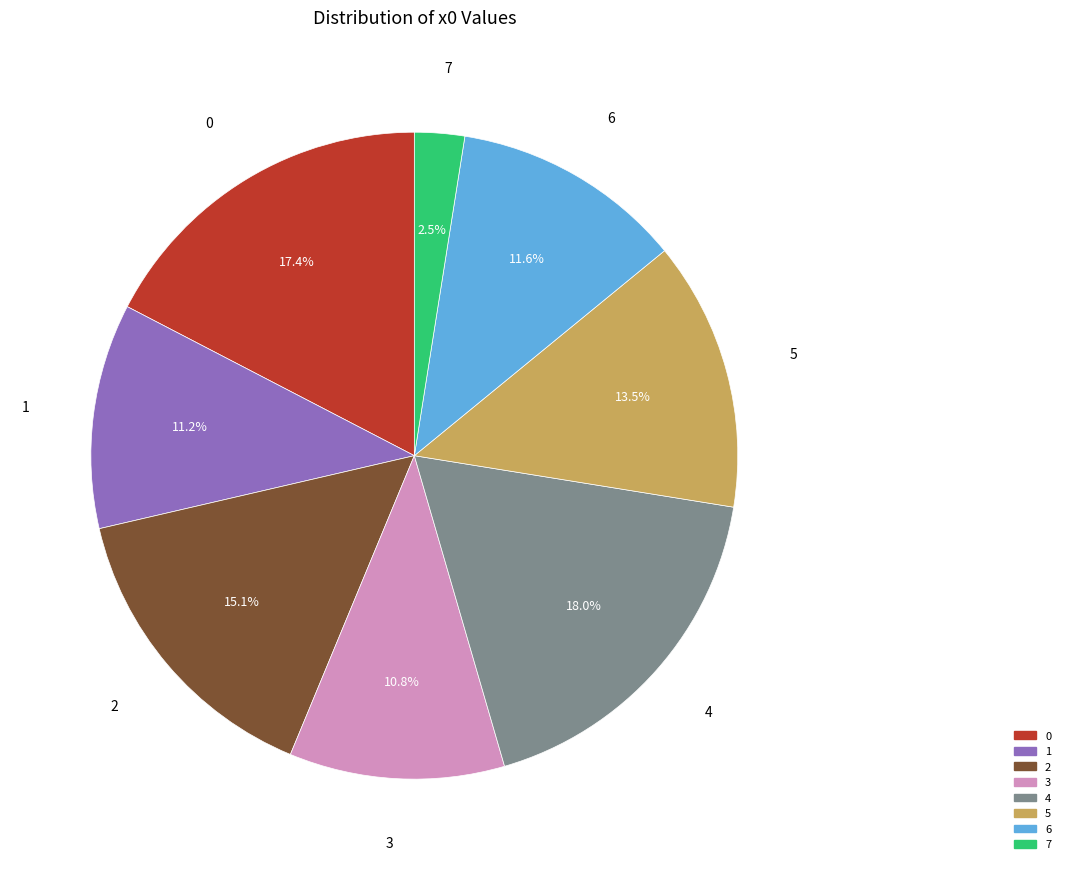

To the nearest percent, what is the average slice percentage?

12%